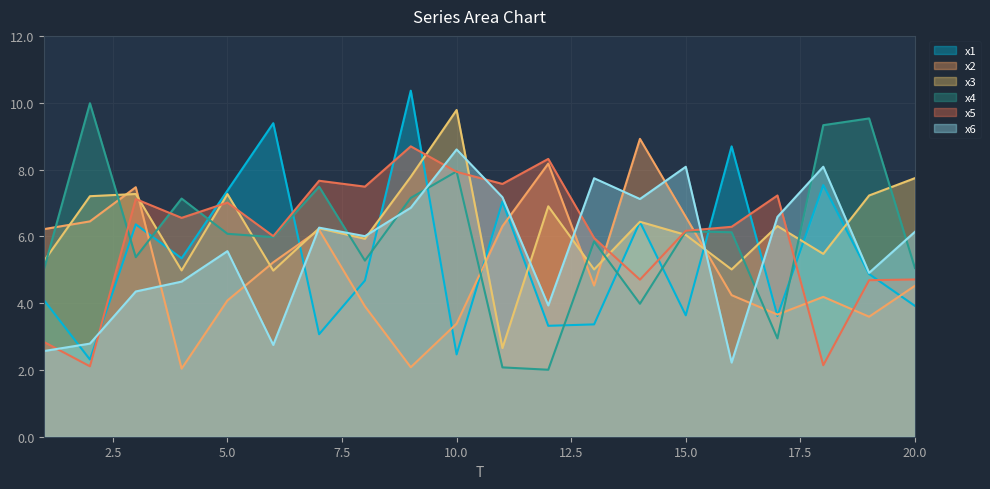

Reading left to right, list all the values displayed in this chart.

x1: 1=4.1	2=2.3	3=6.4	4=5.3	5=7.4	6=9.4	7=3.1	8=4.7	9=10.4	10=2.5	11=7.0	12=3.3	13=3.4	14=6.4	15=3.6	16=8.7	17=3.6	18=7.5	19=4.9	20=3.9
x2: 1=6.2	2=6.4	3=7.5	4=2.0	5=4.1	6=5.2	7=6.2	8=3.9	9=2.1	10=3.4	11=6.3	12=8.2	13=4.5	14=8.9	15=6.6	16=4.2	17=3.7	18=4.2	19=3.6	20=4.5
x3: 1=5.3	2=7.2	3=7.3	4=5.0	5=7.3	6=5.0	7=6.2	8=5.9	9=7.8	10=9.8	11=2.7	12=6.9	13=5.0	14=6.4	15=6.0	16=5.0	17=6.3	18=5.5	19=7.2	20=7.7
x4: 1=5.0	2=10.0	3=5.4	4=7.1	5=6.1	6=6.0	7=7.5	8=5.3	9=7.1	10=7.9	11=2.1	12=2.0	13=5.8	14=4.0	15=6.1	16=6.1	17=2.9	18=9.3	19=9.5	20=5.1
x5: 1=2.8	2=2.1	3=7.1	4=6.6	5=7.0	6=6.0	7=7.7	8=7.5	9=8.7	10=7.9	11=7.6	12=8.3	13=5.9	14=4.7	15=6.2	16=6.3	17=7.2	18=2.1	19=4.7	20=4.7
x6: 1=2.6	2=2.8	3=4.3	4=4.6	5=5.6	6=2.7	7=6.3	8=6.0	9=6.9	10=8.6	11=7.2	12=3.9	13=7.7	14=7.1	15=8.1	16=2.2	17=6.6	18=8.1	19=4.9	20=6.1